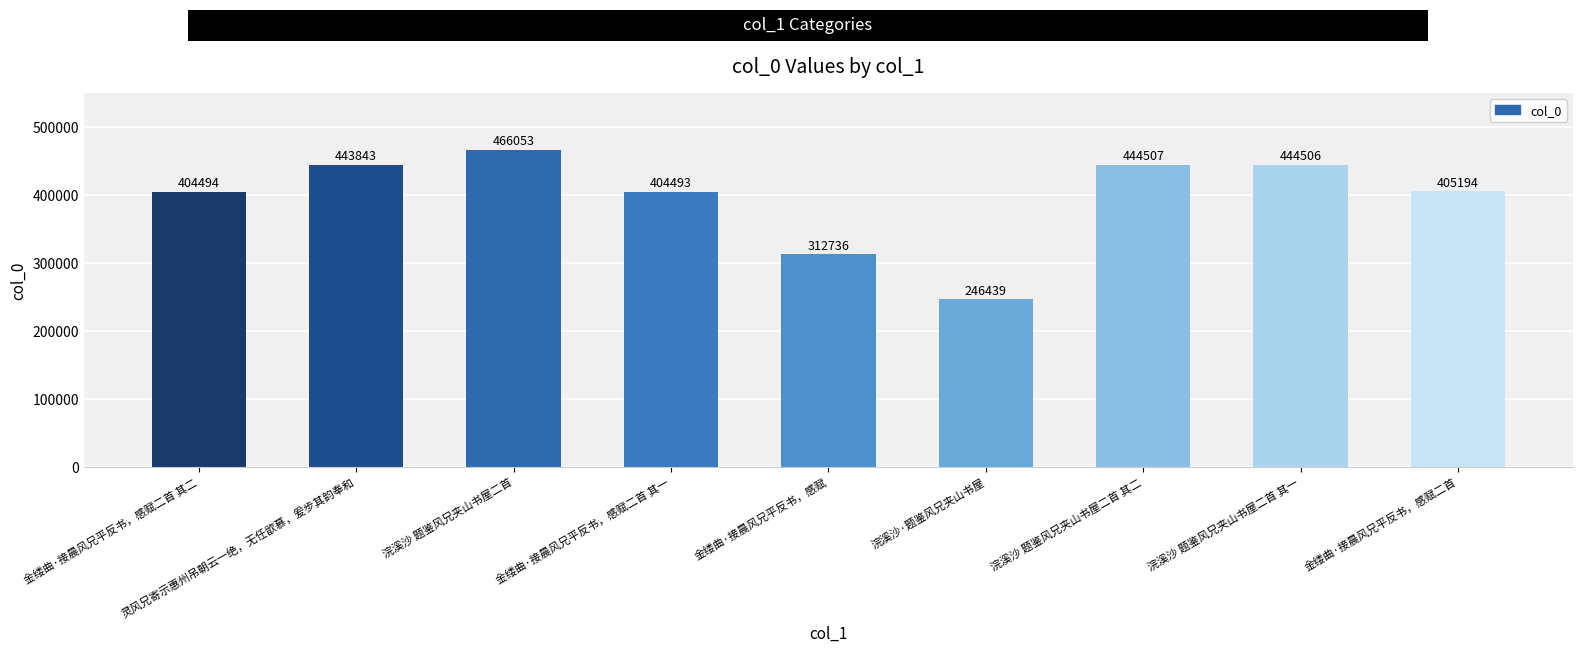

What is the sum of the values at 浣溪沙 题鉴风兄夹山书屋二首 and 浣溪沙 题鉴风兄夹山书屋二首 其二?

910560